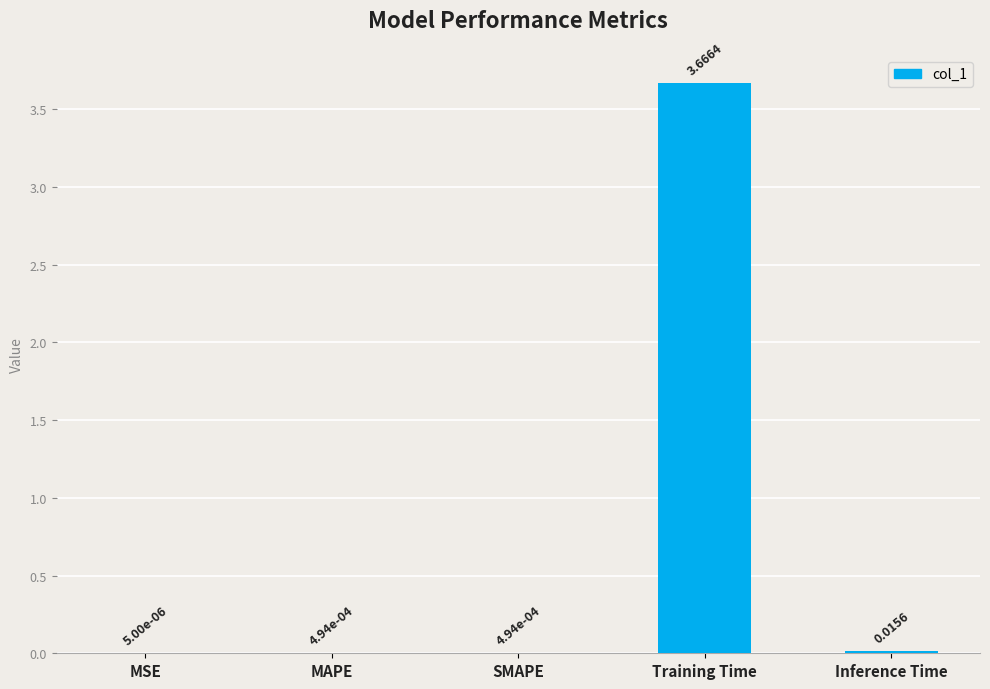

Are the bars horizontal?

No